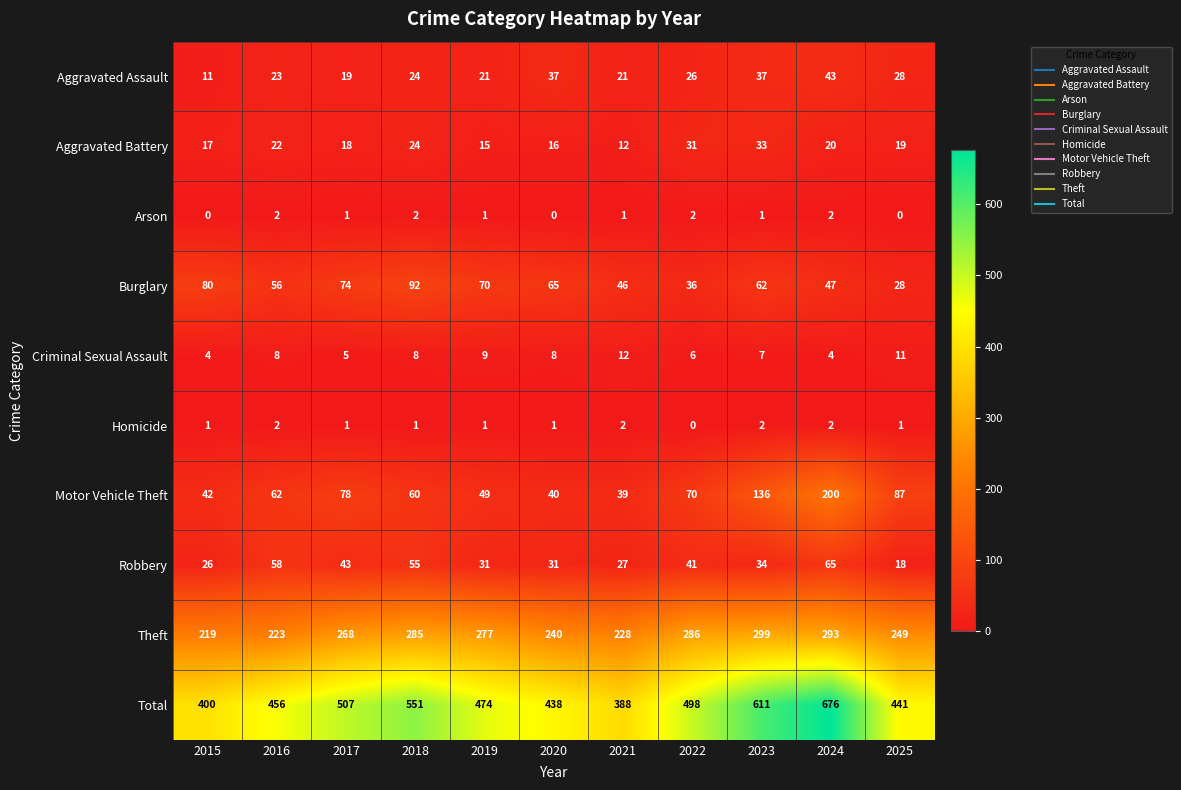

Which series has the largest range (max minus min)?

Total